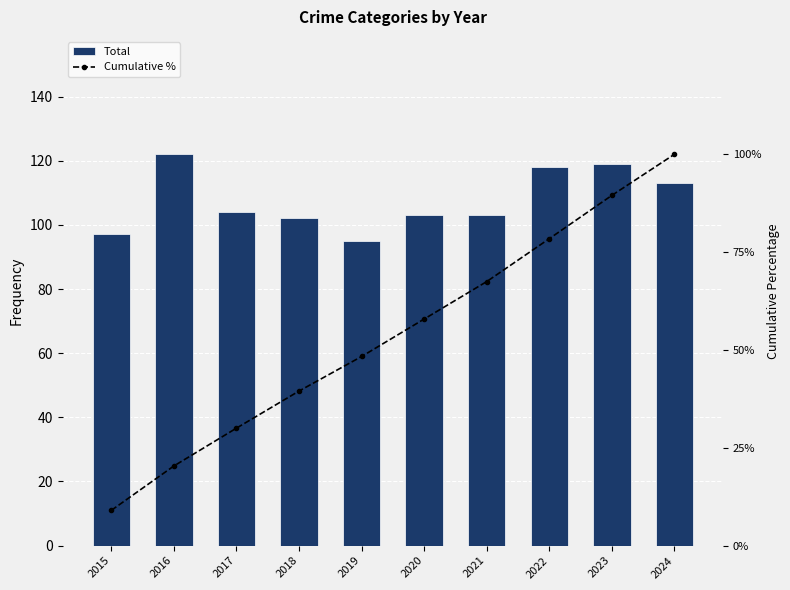

Rank the series at 2021 from highest to lowest value.

Total, Cumulative %